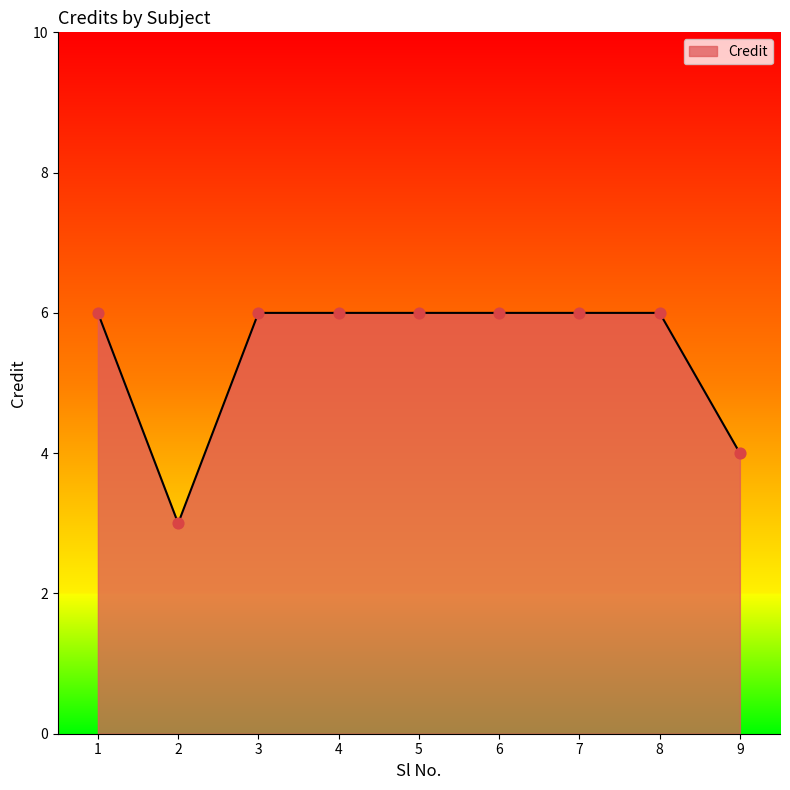

Between 8 and 9, which is larger?

8